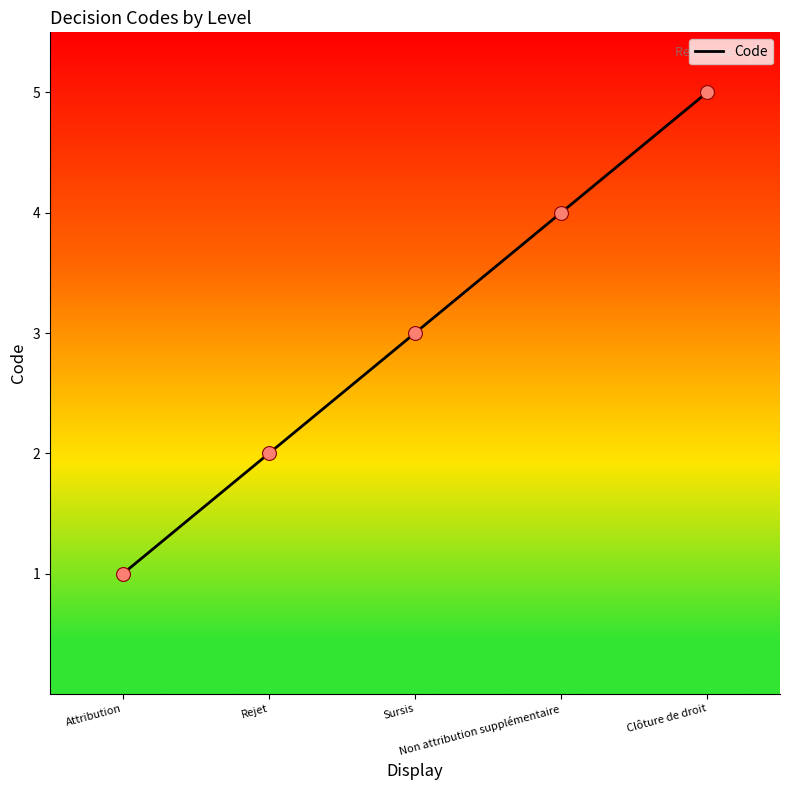

Which has a higher value, Rejet or Sursis?

Sursis